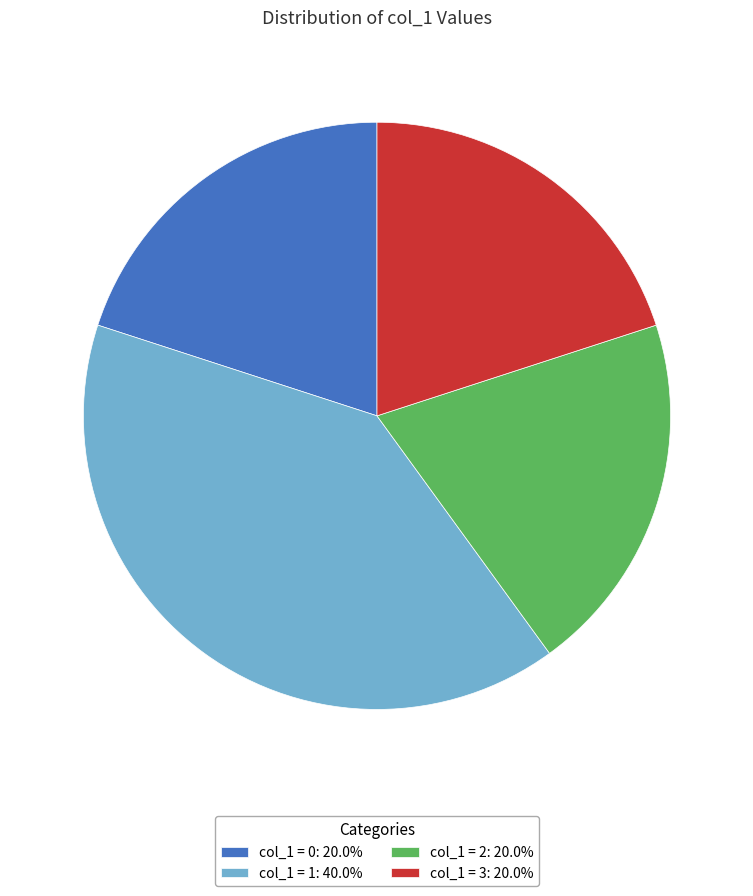

Do col_1 = 0: 20.0% and col_1 = 2: 20.0% together represent more than half of the pie?

No